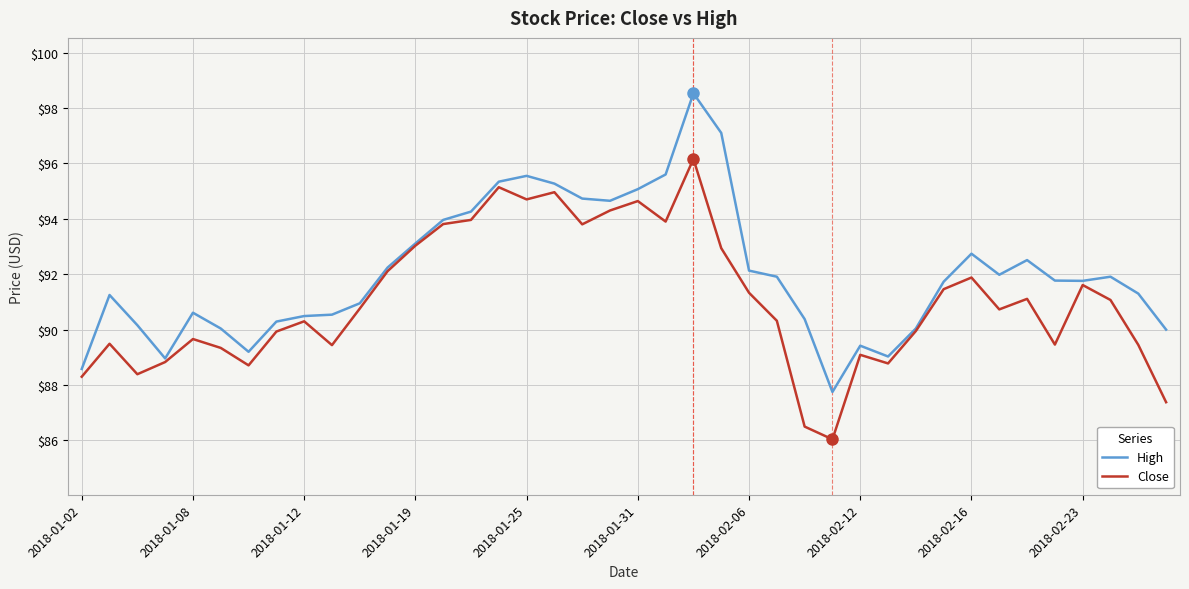

Which series has the largest total across all categories?

High